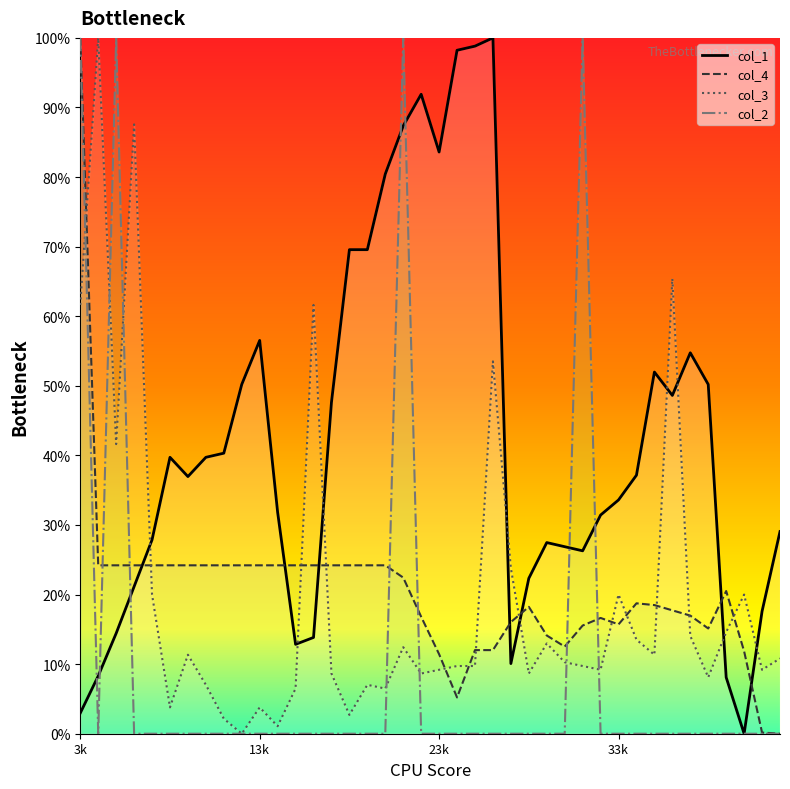

What is the value of the col_1 point at the 20th from the left?

0.9